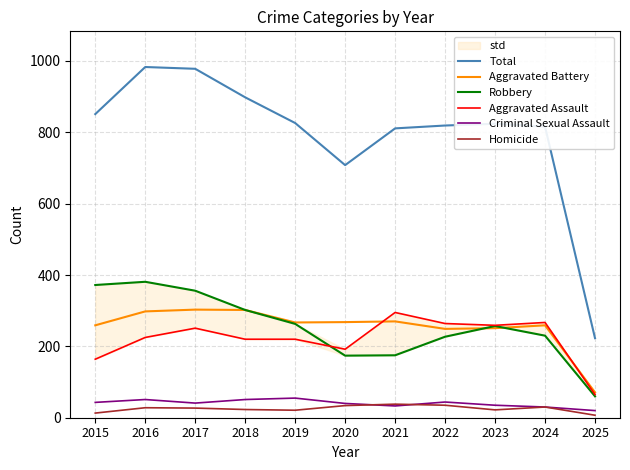

What is the maximum value shown in the chart?

983